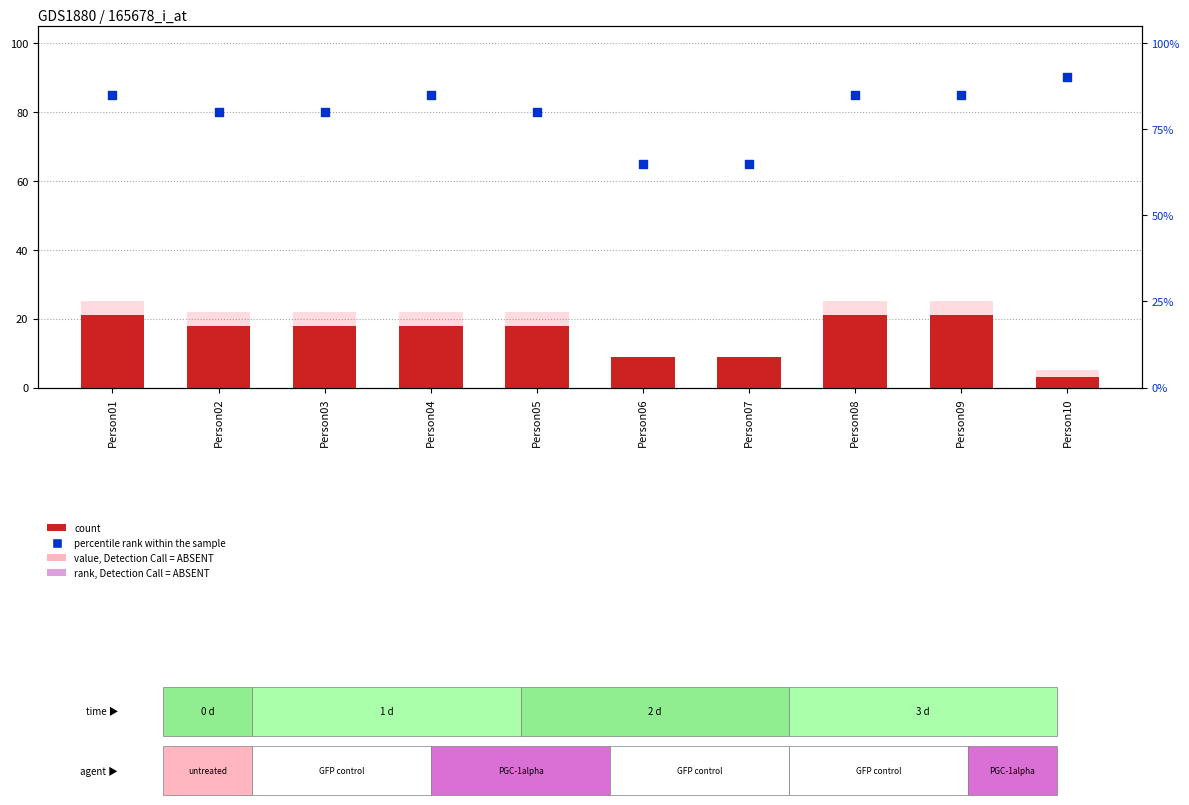

Which series contains the lowest Y value?

rank, Detection Call = ABSENT